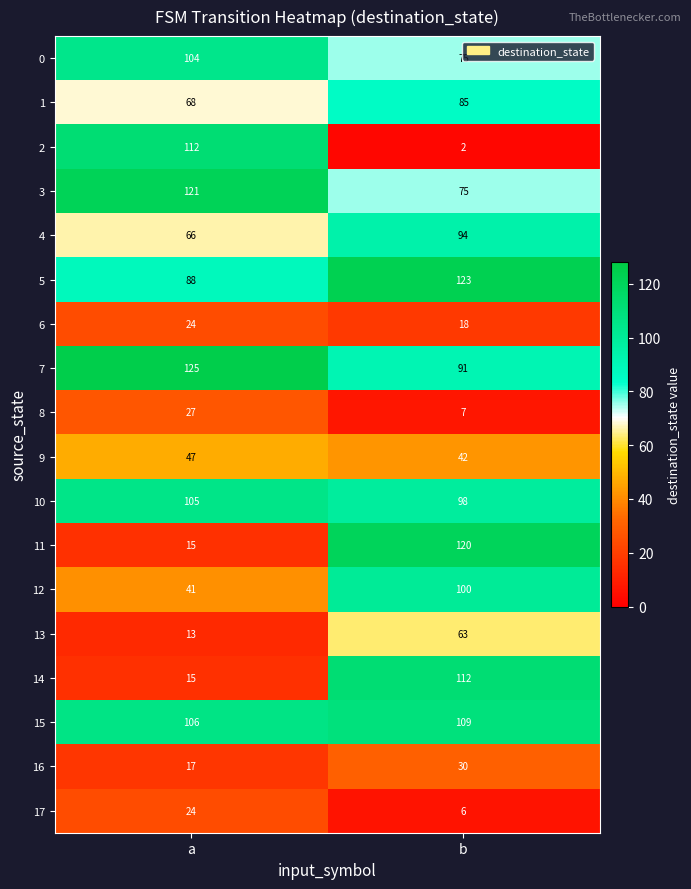

At which category is the sum across all series the highest?

b